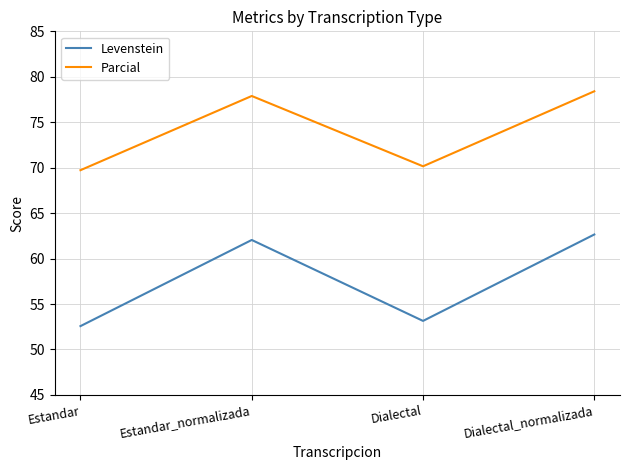

Is it true that Levenstein equals 52.6 at Estandar?

True